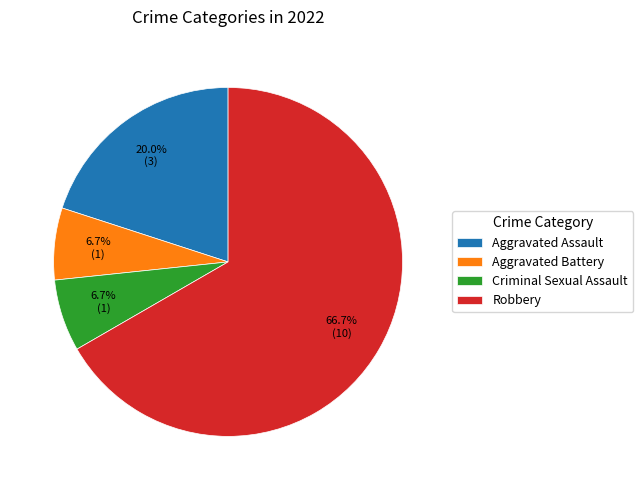

The Aggravated Battery slice represents 7% of the pie. True or false?

True